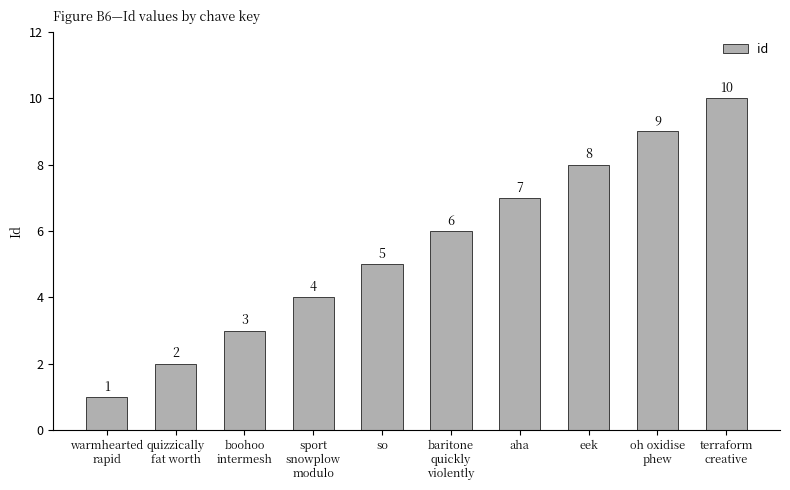

Reading left to right, extract all data points from this chart.

1	2	3	4	5	6	7	8	9	10